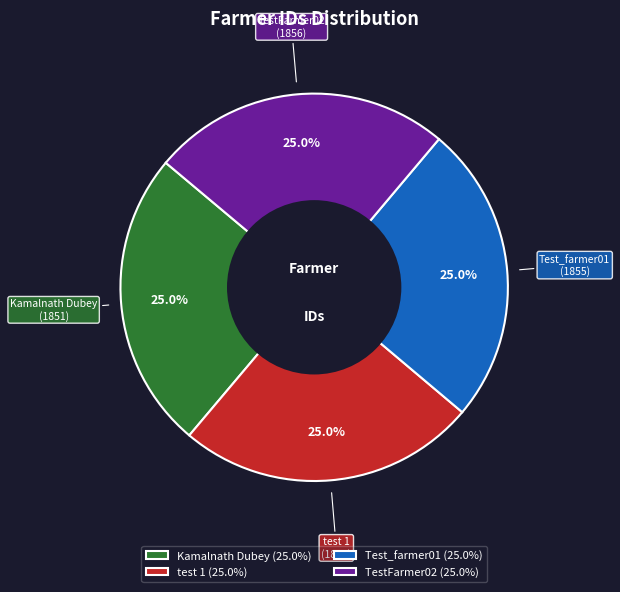

What is the ratio of the value at Test_farmer01 to the value at Kamalnath Dubey?

1.0